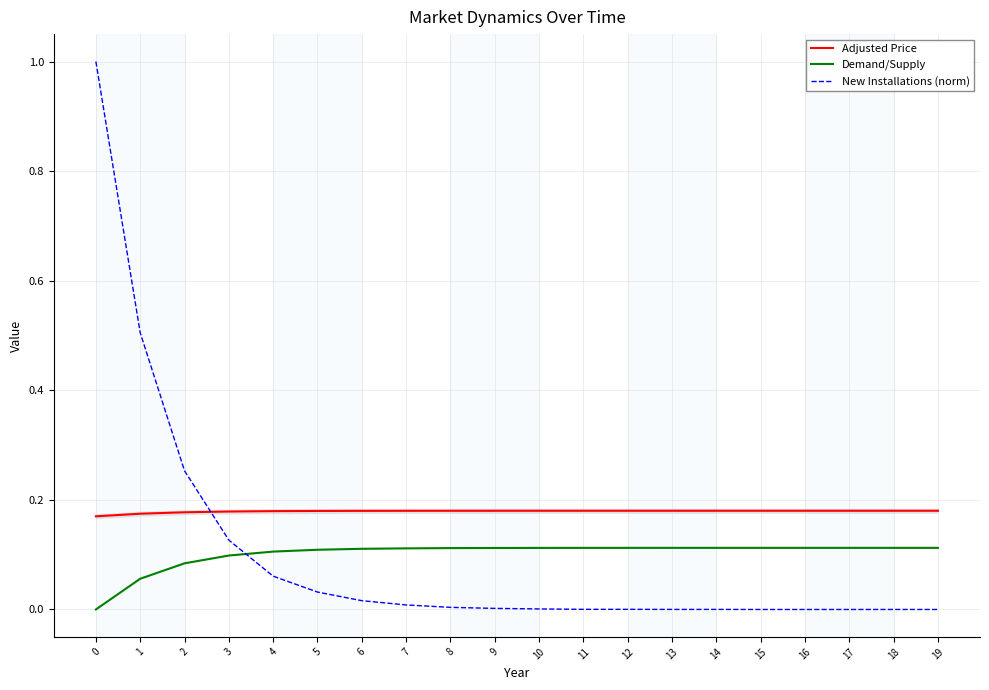

What is the total value across all series at 11?

0.3